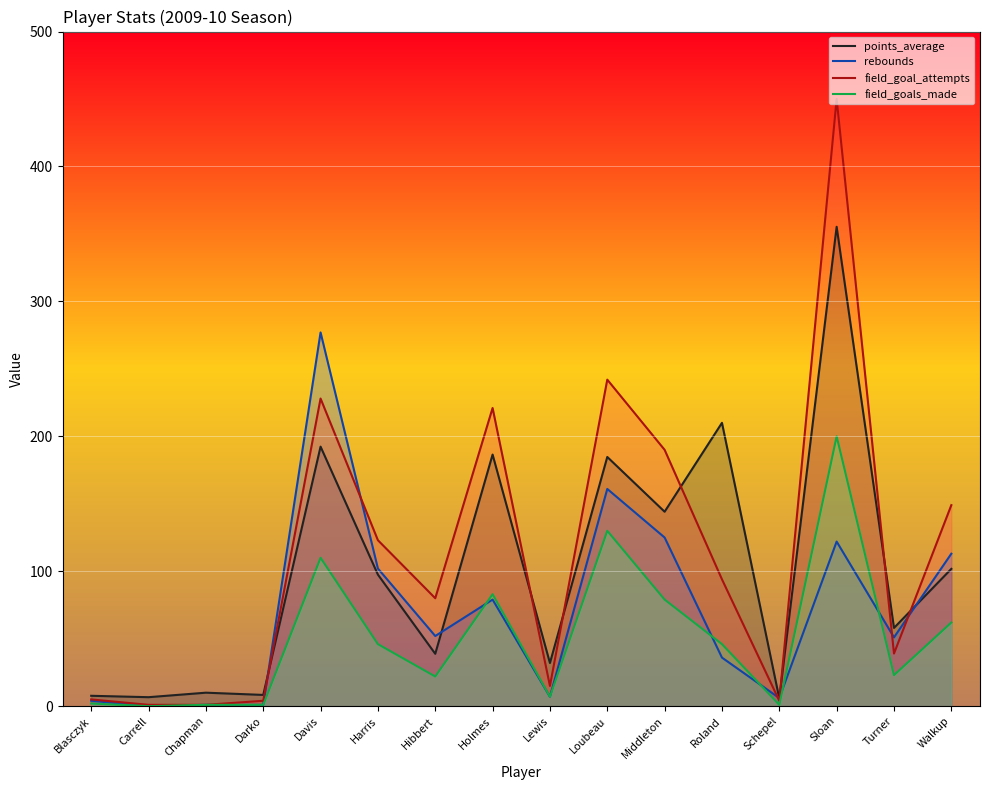

What are all the series names shown in the legend?

points_average, rebounds, field_goal_attempts, field_goals_made